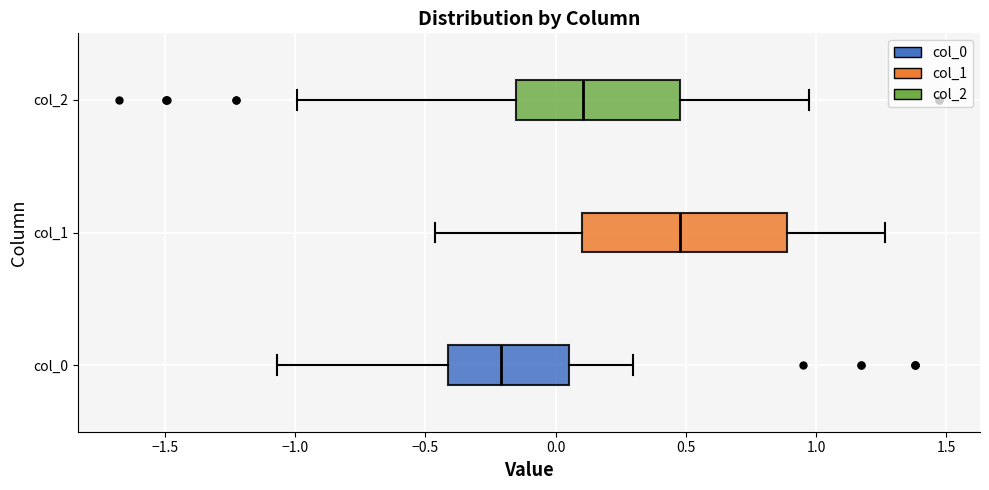

Where is the left edge of the box for col_1 on the x-axis? The values are not printed on the chart, so give them approximately, as read against the axis.

0.10